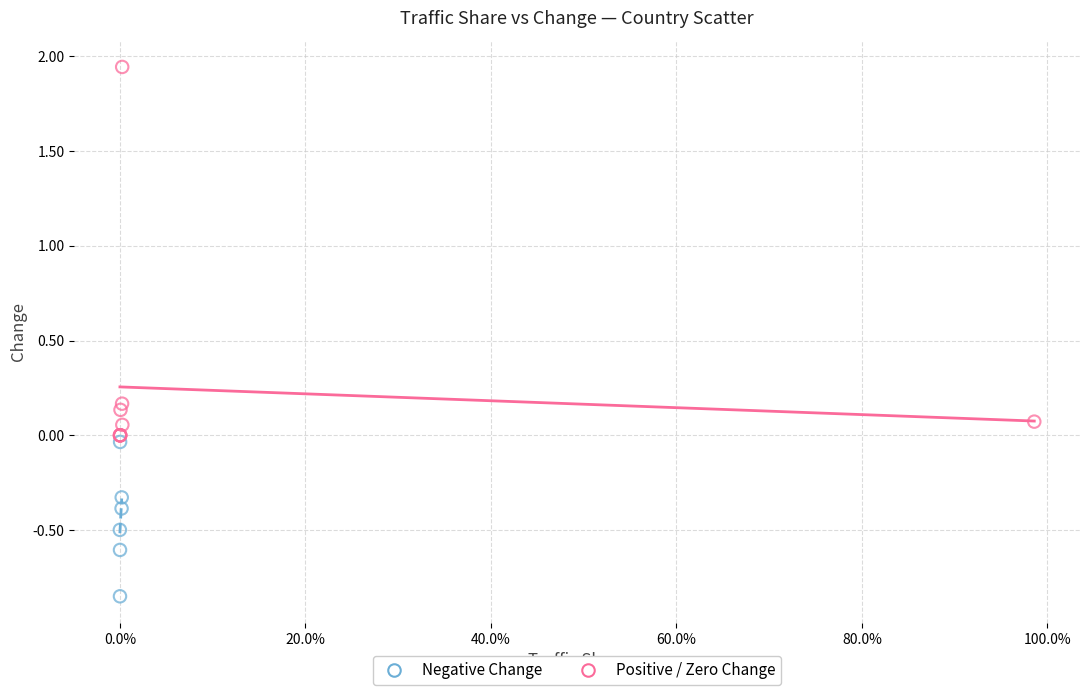

What are all the series names shown in the legend?

Negative Change, Positive / Zero Change